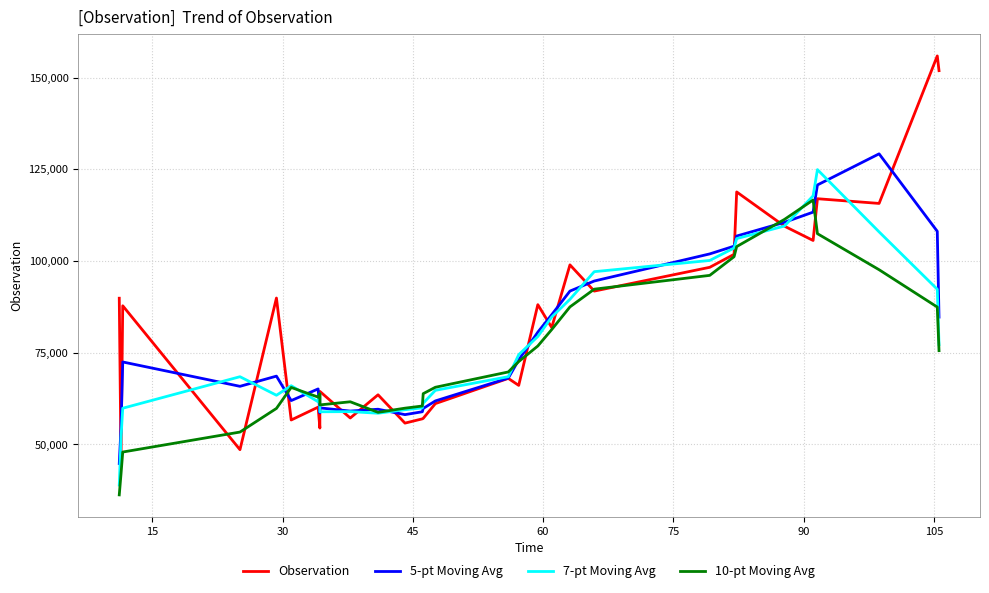

True or false: 7-pt Moving Avg has more than 2 interior local peaks.

True